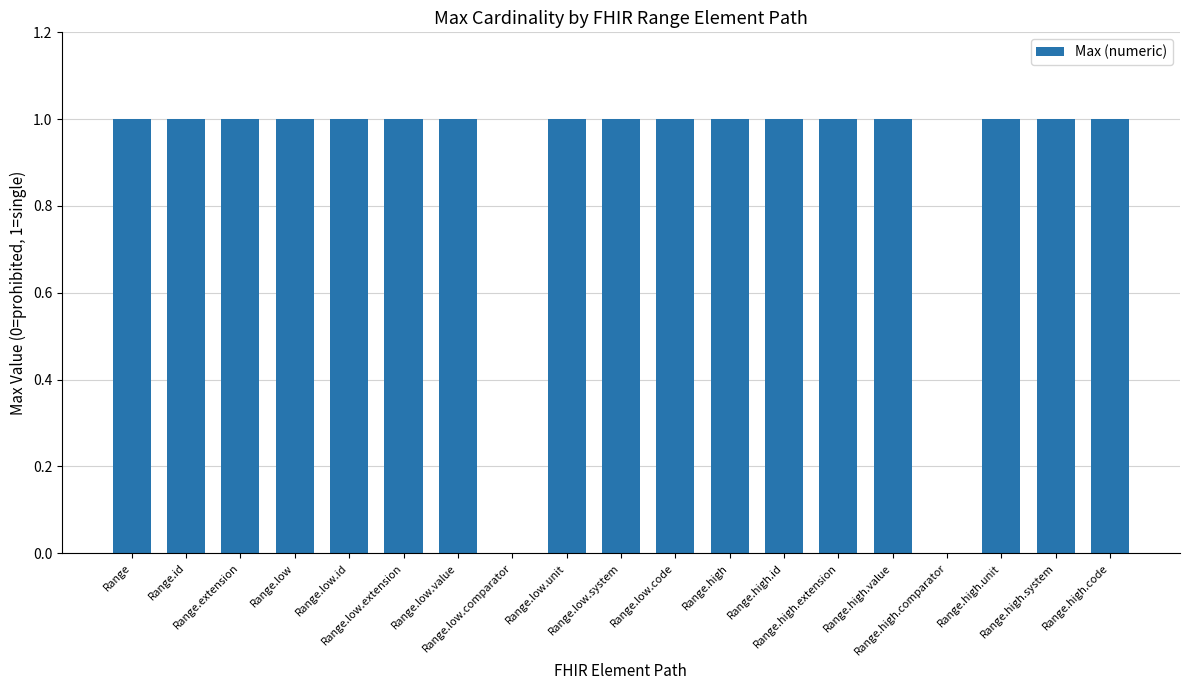

What is the sum of all values?

17